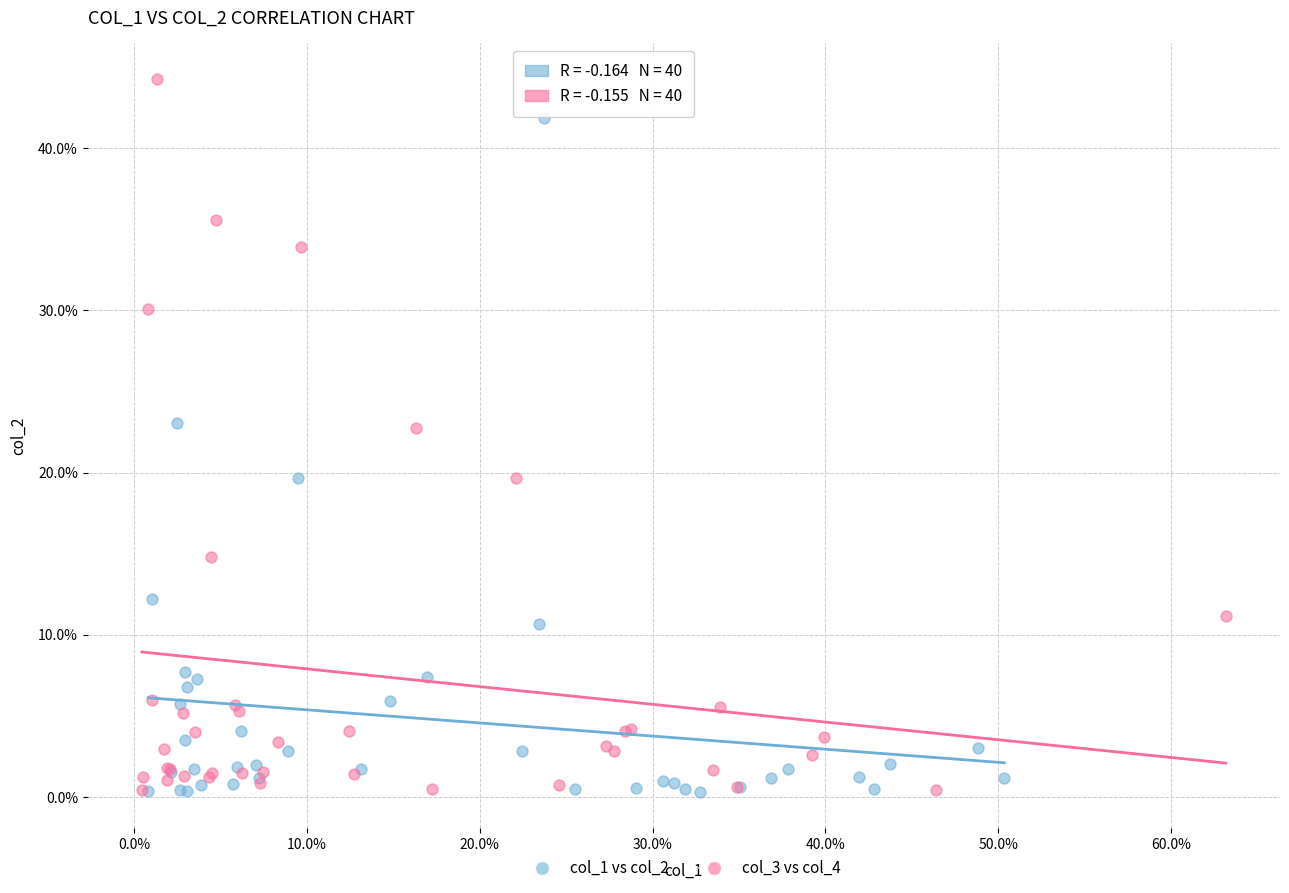

Which series contains the highest Y value?

col_3 vs col_4